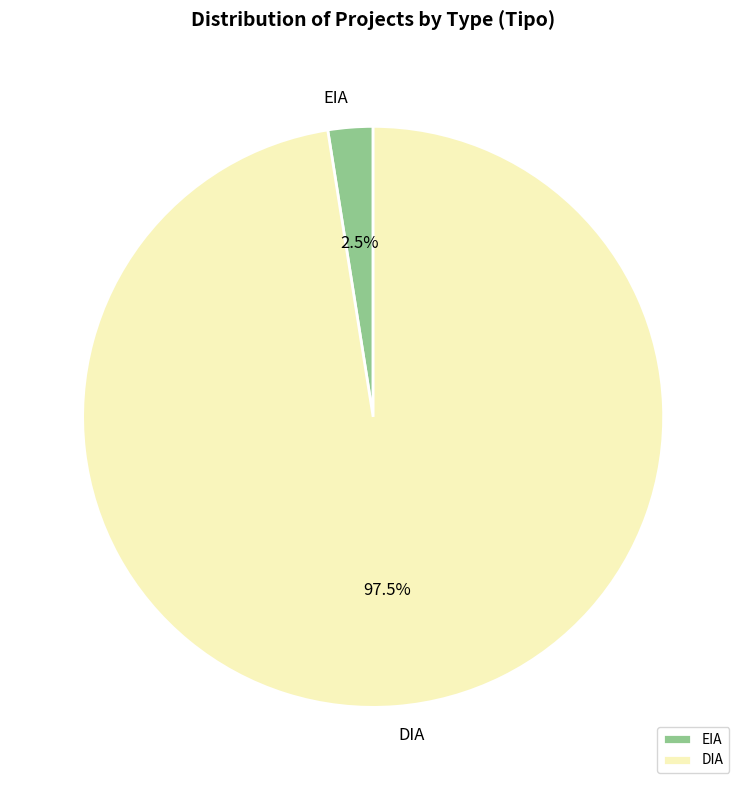

What is the majority slice?

DIA